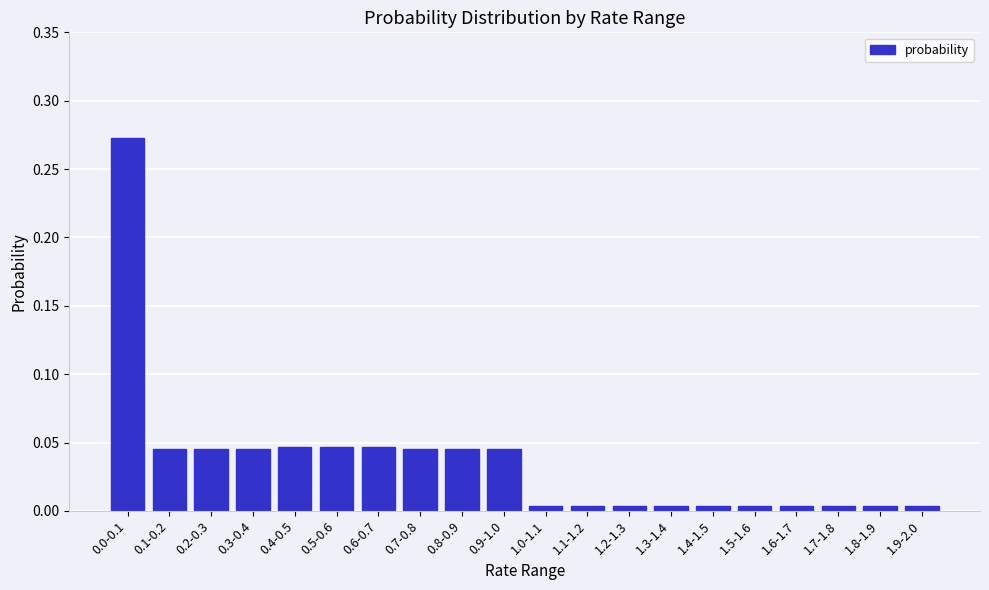

The value at 0.3-0.4 is 0.1. True or false?

False